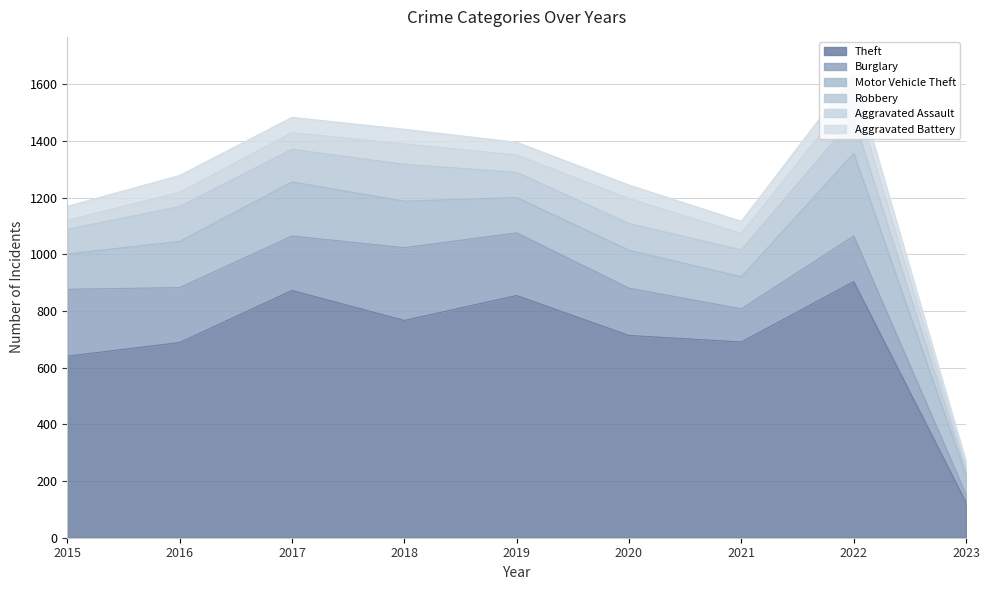

List the series in order of their peak value, lowest first.

Aggravated Battery, Aggravated Assault, Robbery, Burglary, Motor Vehicle Theft, Theft